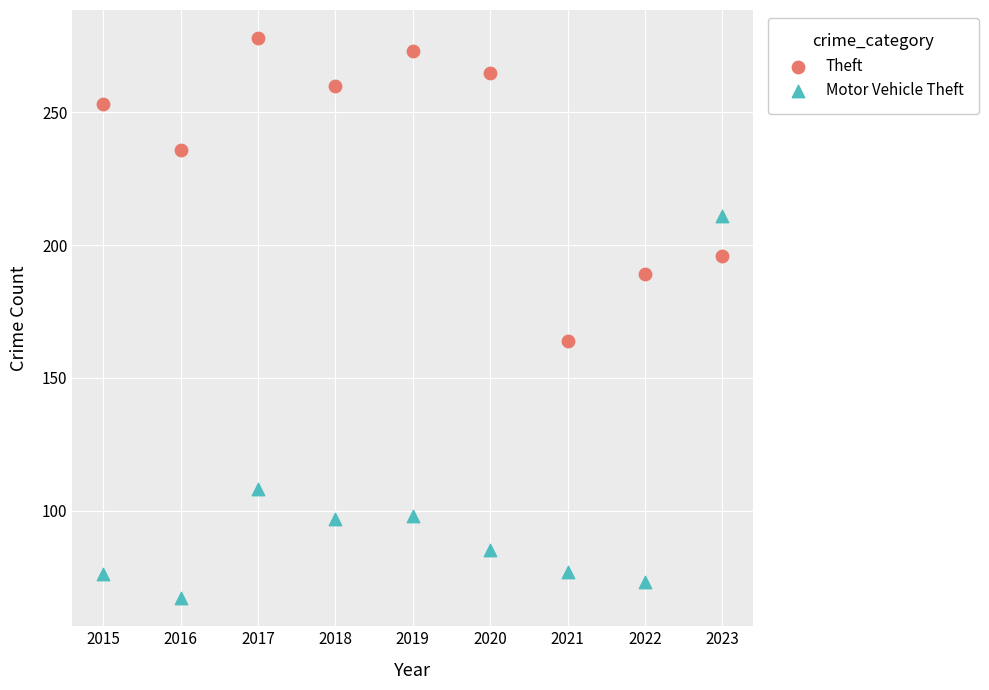

What are all the series names shown in the legend?

Theft, Motor Vehicle Theft